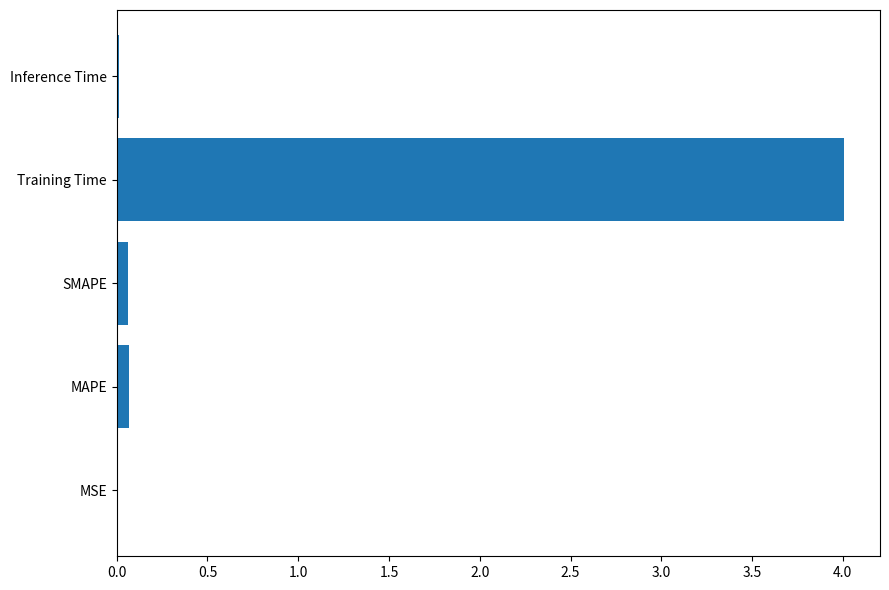

Which has a higher value, Inference Time or Training Time?

Training Time